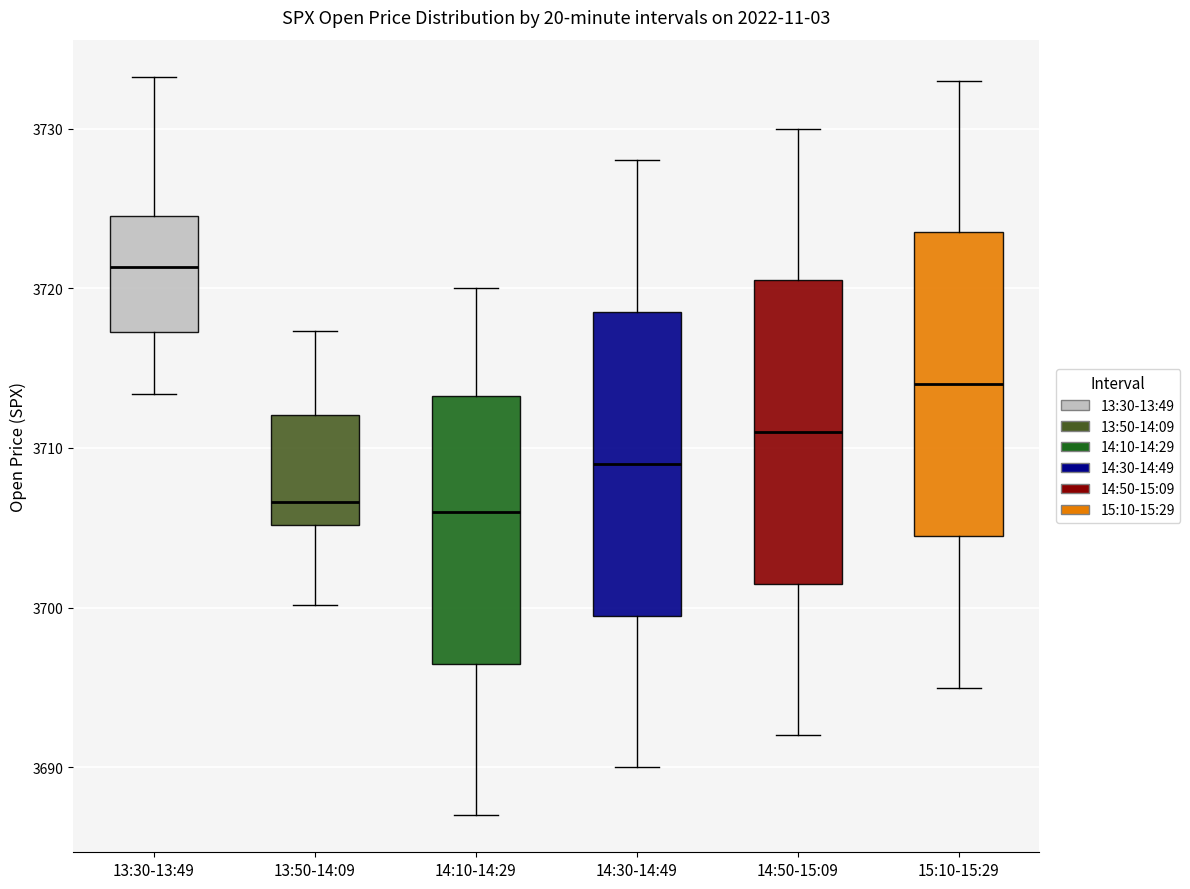

Reading left to right, read every box against the y-axis: the position of its median line, the range the box covers, and the ends of its whiskers. The values are not printed on the chart, so give them approximately, as read against the axis.

13:30-13:49: median 3721, box 3717 to 3725, whiskers 3713 to 3733
13:50-14:09: median 3707, box 3705 to 3712, whiskers 3700 to 3717
14:10-14:29: median 3706, box 3697 to 3713, whiskers 3687 to 3720
14:30-14:49: median 3709, box 3700 to 3719, whiskers 3690 to 3728
14:50-15:09: median 3711, box 3702 to 3721, whiskers 3692 to 3730
15:10-15:29: median 3714, box 3705 to 3724, whiskers 3695 to 3733